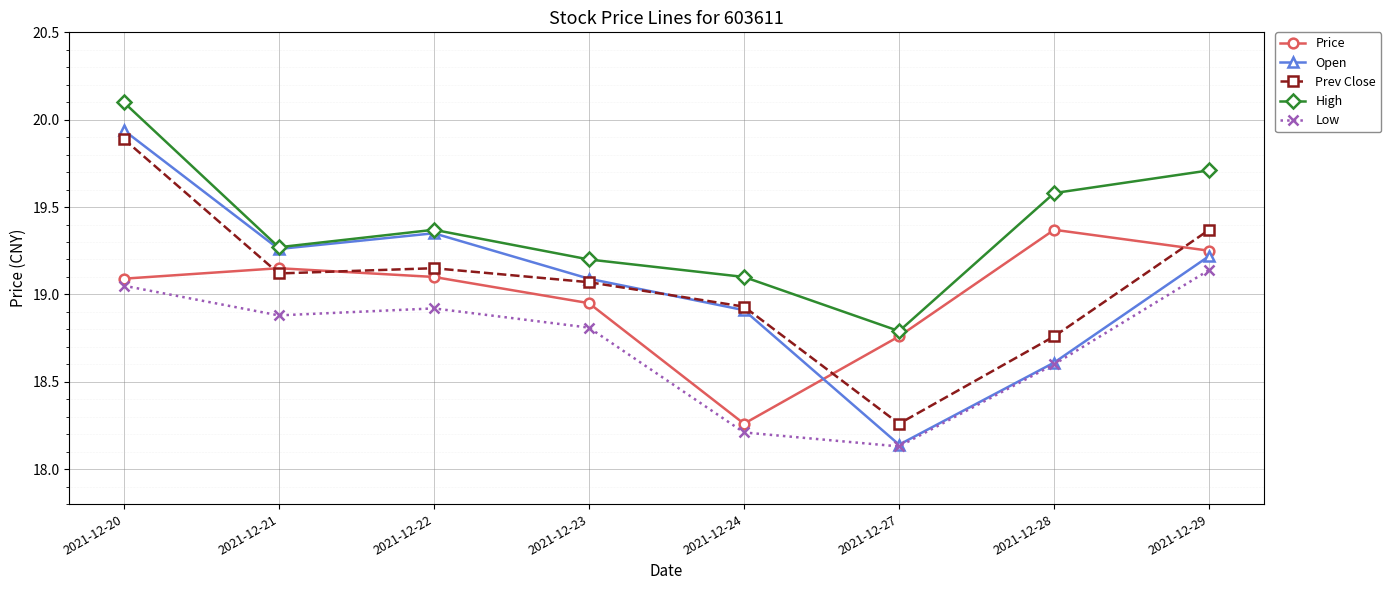

The value of Prev Close at 2021-12-29 is 8.2. True or false?

False